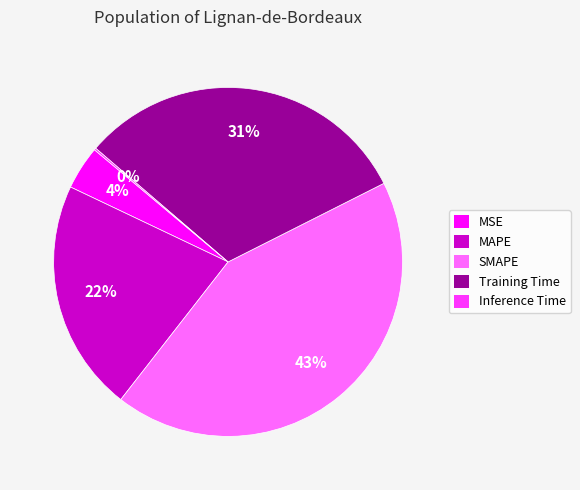

Which category has the biggest portion of the pie?

SMAPE